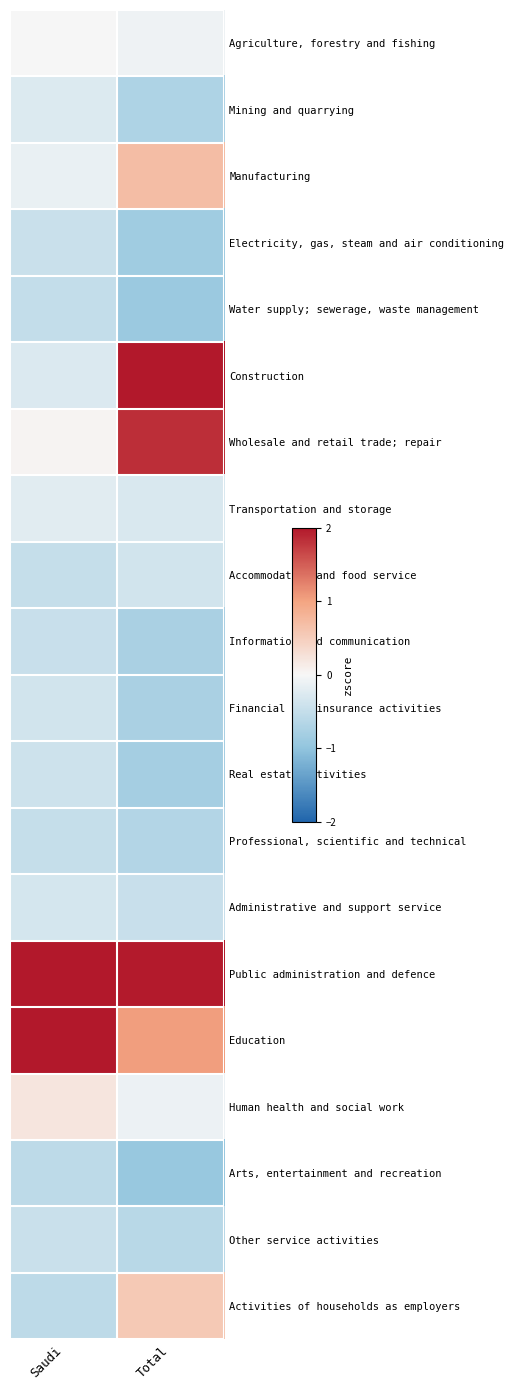

Reading left to right, transcribe all the data shown in this chart.

Agriculture, forestry and fishing: Saudi=0.0	Total=-0.1
Mining and quarrying: Saudi=-0.3	Total=-0.7
Manufacturing: Saudi=-0.1	Total=0.7
Electricity, gas, steam and air conditioning: Saudi=-0.4	Total=-0.8
Water supply; sewerage, waste management: Saudi=-0.5	Total=-0.9
Construction: Saudi=-0.3	Total=2.0
Wholesale and retail trade; repair: Saudi=0.0	Total=1.8
Transportation and storage: Saudi=-0.2	Total=-0.3
Accommodation and food service: Saudi=-0.5	Total=-0.4
Information and communication: Saudi=-0.5	Total=-0.8
Financial and insurance activities: Saudi=-0.4	Total=-0.8
Real estate activities: Saudi=-0.4	Total=-0.8
Professional, scientific and technical: Saudi=-0.5	Total=-0.7
Administrative and support service: Saudi=-0.3	Total=-0.5
Public administration and defence: Saudi=2.0	Total=2.0
Education: Saudi=2.0	Total=1.0
Human health and social work: Saudi=0.2	Total=-0.1
Arts, entertainment and recreation: Saudi=-0.6	Total=-0.9
Other service activities: Saudi=-0.4	Total=-0.6
Activities of households as employers: Saudi=-0.6	Total=0.6